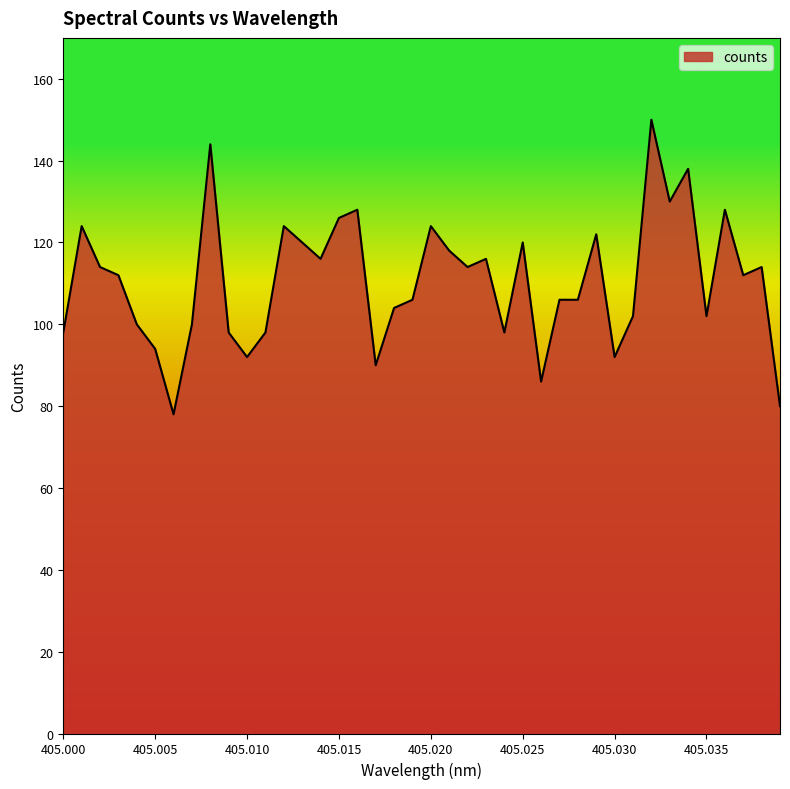

What is the smallest value displayed?

78